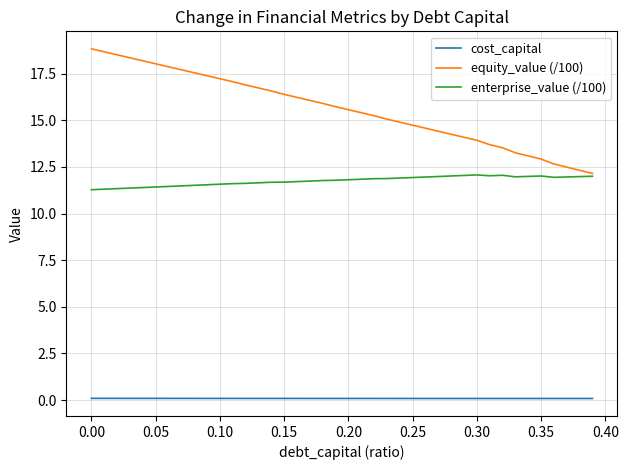

Rank the series by their maximum value, from highest to lowest.

equity_value (/100), enterprise_value (/100), cost_capital